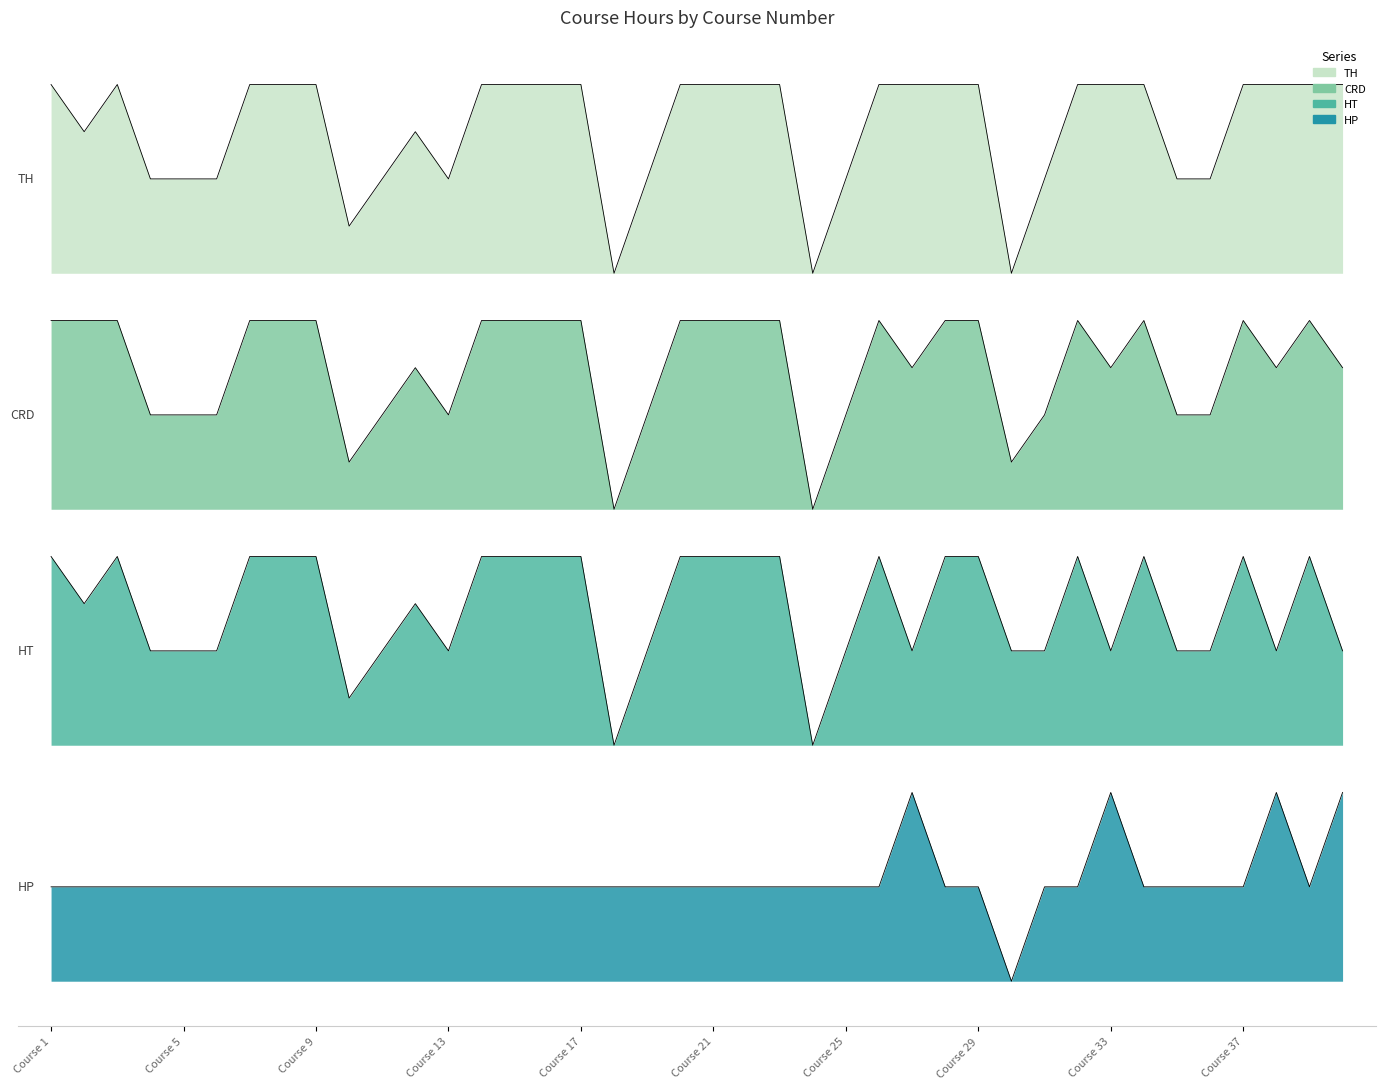

Is it true that TH equals 61.2 at 11?

False